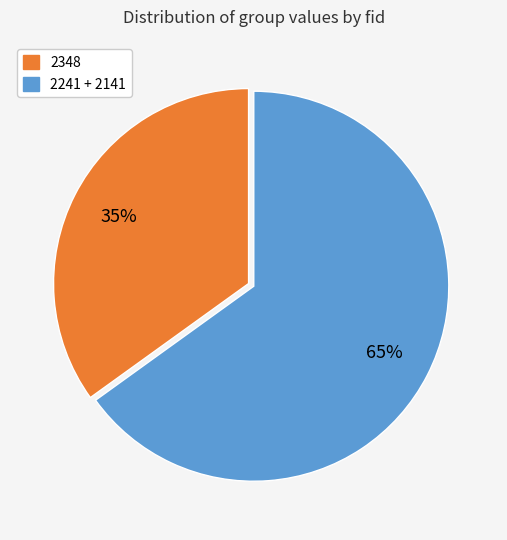

To the nearest percent, what is the average slice percentage?

50%